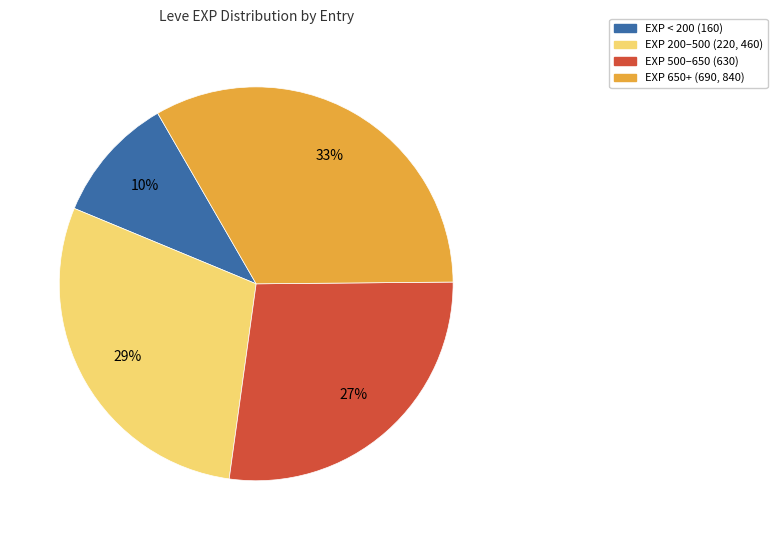

Is there any slice that represents more than half of the pie?

No